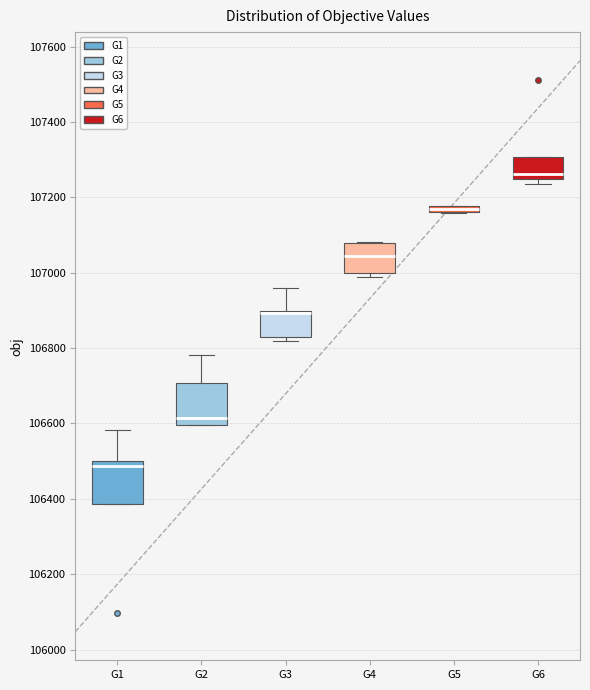

Where does the median line of the box for G2 sit on the y-axis? The values are not printed on the chart, so give them approximately, as read against the axis.

106620